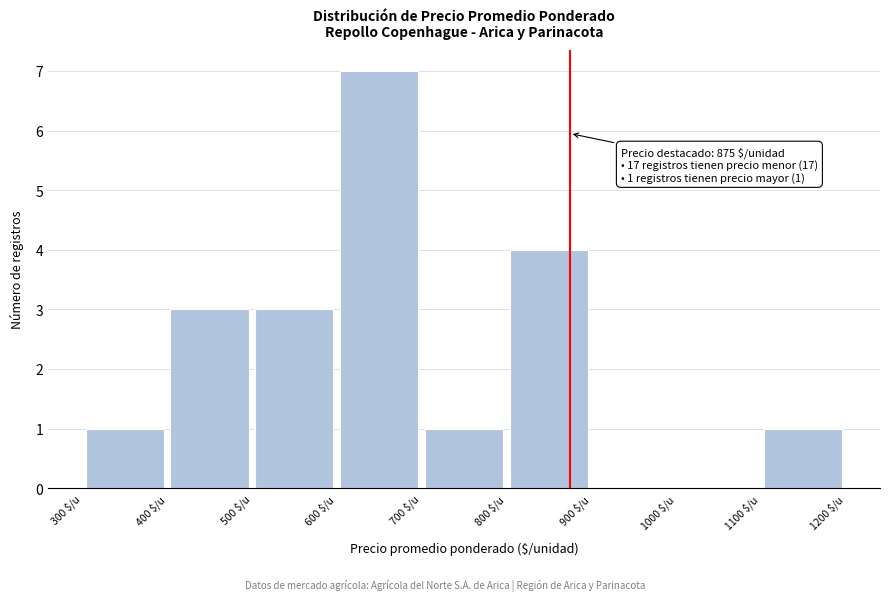

Which range on the x-axis has the tallest bar?

600 to 700